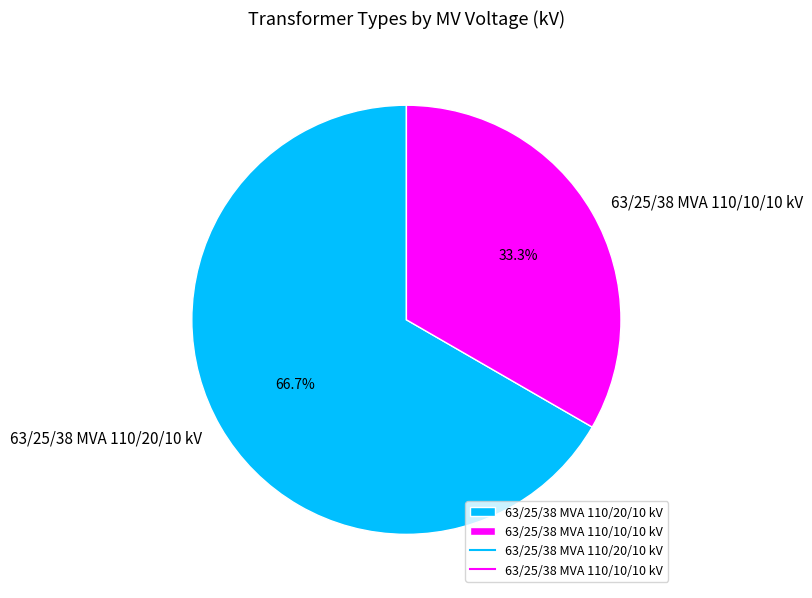

What portion of the pie excludes 63/25/38 MVA 110/20/10 kV?

33.3%